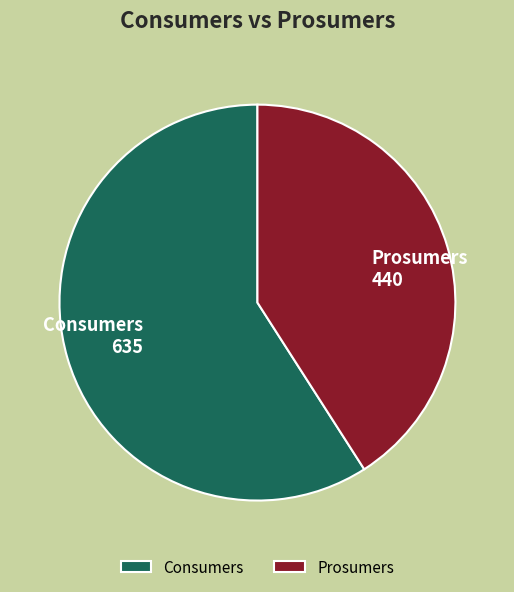

Rank the categories by value from lowest to highest.

Prosumers, Consumers